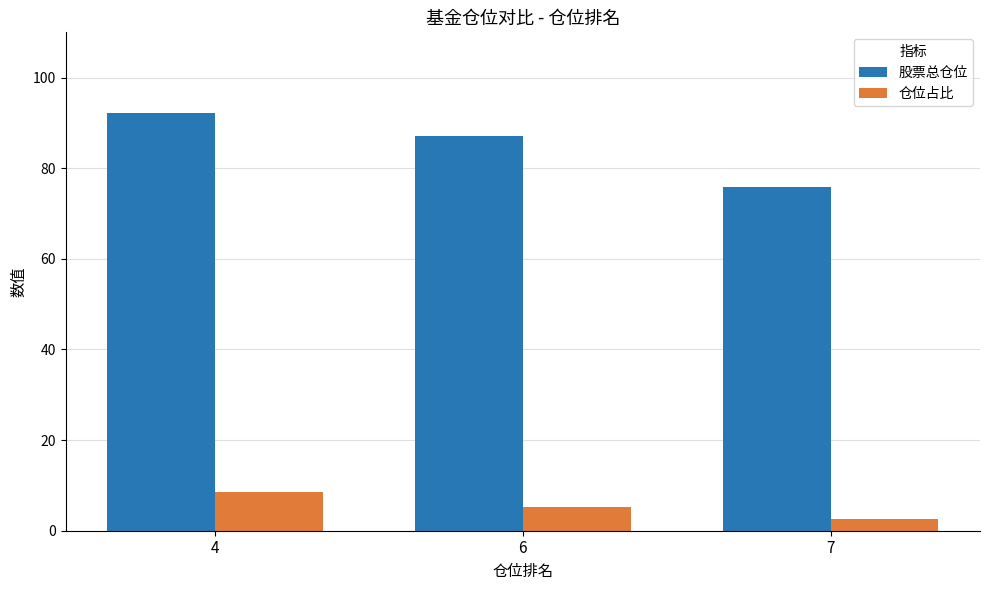

Reading left to right, transcribe all the data shown in this chart.

股票总仓位: 92.3	87.1	75.8
仓位占比: 8.6	5.2	2.5